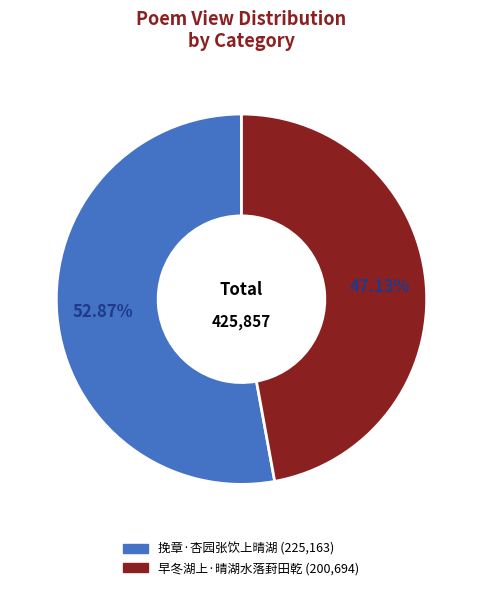

To the nearest percent, what is the combined percentage of 挽章·杏园张饮上晴湖 and 早冬湖上·晴湖水落葑田乾?

100%